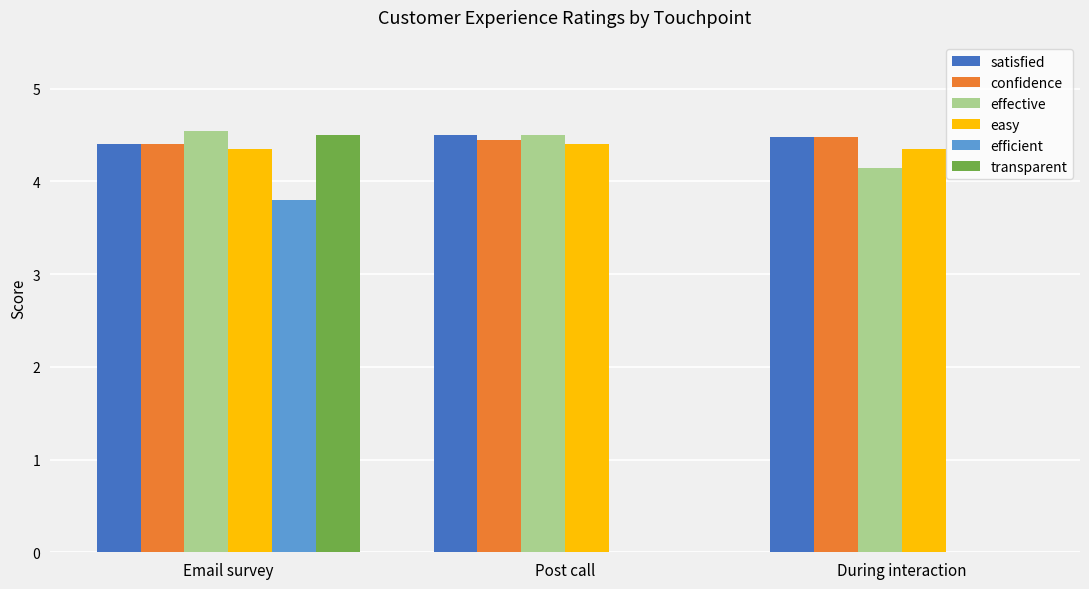

Between Email survey and Post call, which series saw the biggest shift?

transparent